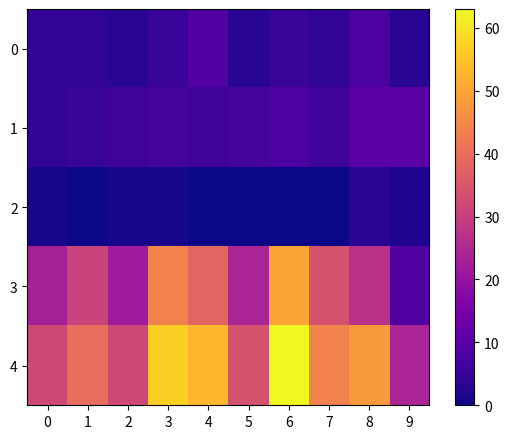

At which category is the sum across all series the highest?

6